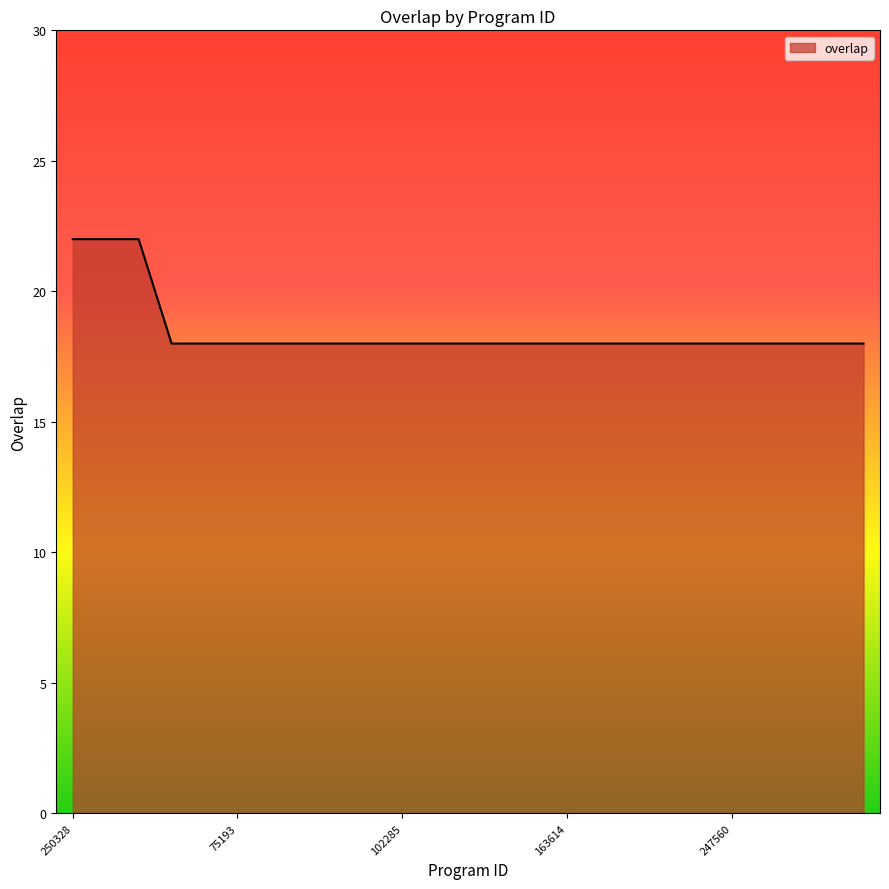

What is the difference between the maximum and minimum values?

4